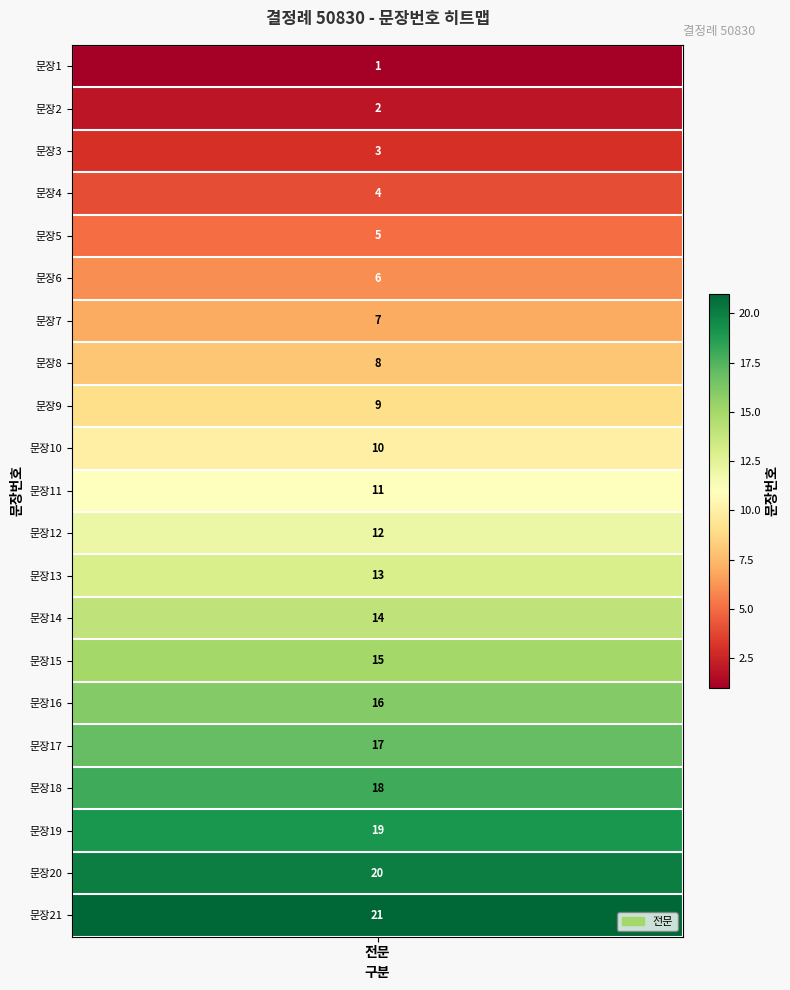

Is it true that the value at 11 is 11?

True